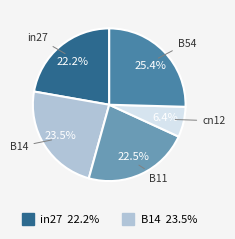

Is there any slice that represents more than half of the pie?

No